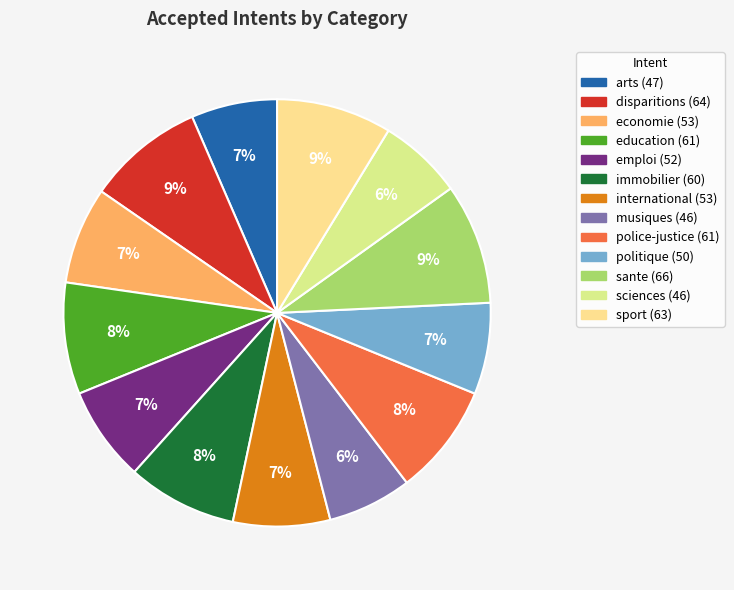

True or false: emploi accounts for 19% of the total.

False